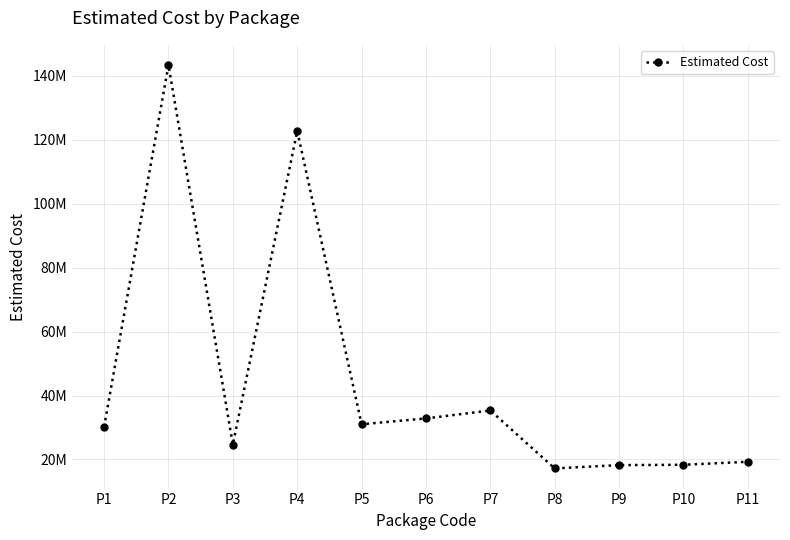

Is this an area chart (filled region under the line)?

No